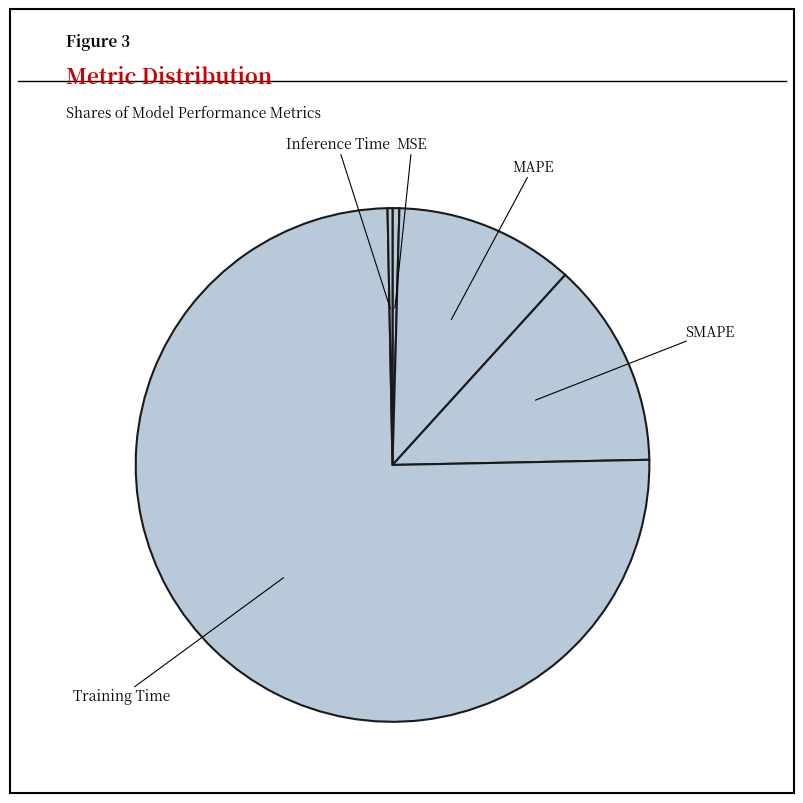

What is the largest slice in the pie chart?

Training Time